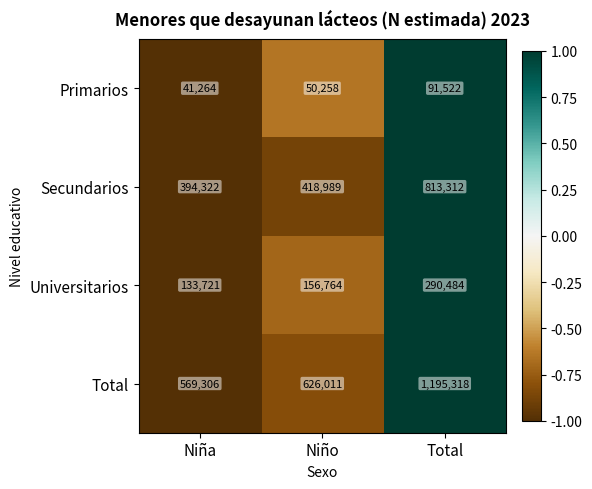

Rank the series by their average value, from lowest to highest.

Primarios, Universitarios, Secundarios, Total